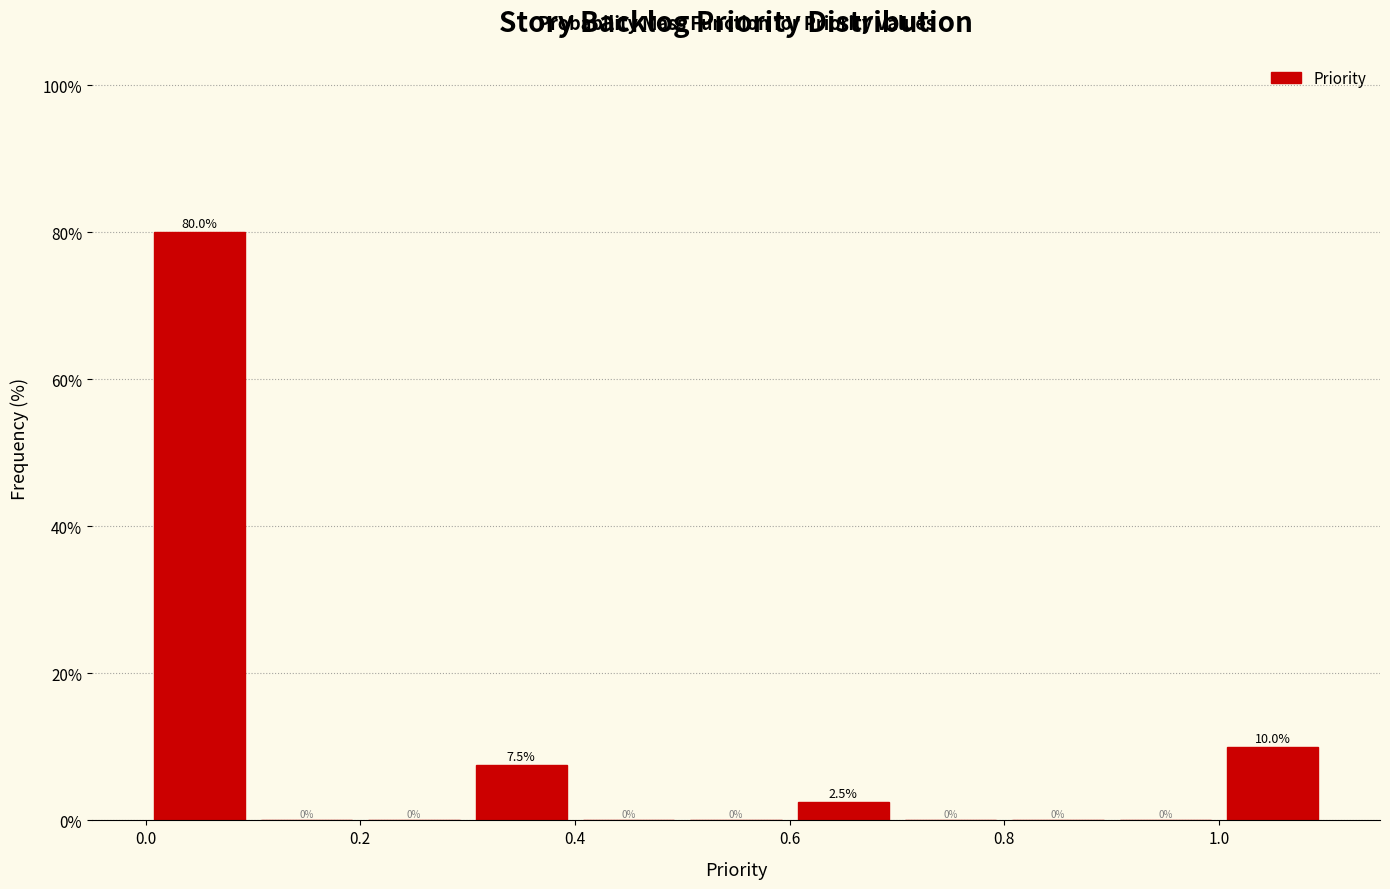

Reading left to right, transcribe this chart: for each bar, give the range it covers on the x-axis and its height.

0.0 to 0.1: 80.0
0.1 to 0.2: 0.0
0.2 to 0.3: 0.0
0.3 to 0.4: 7.5
0.4 to 0.5: 0.0
0.5 to 0.6: 0.0
0.6 to 0.7: 2.5
0.7 to 0.8: 0.0
0.8 to 0.9: 0.0
0.9 to 1.0: 0.0
1.0 to 1.1: 10.0